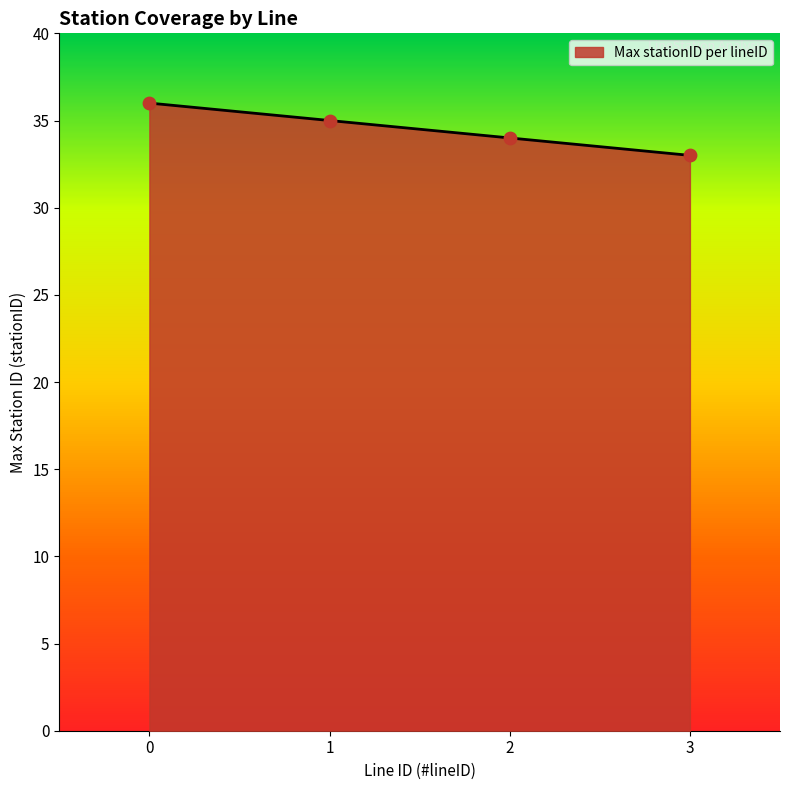

What is the ratio of the value at 3 to the value at 2?

1.0